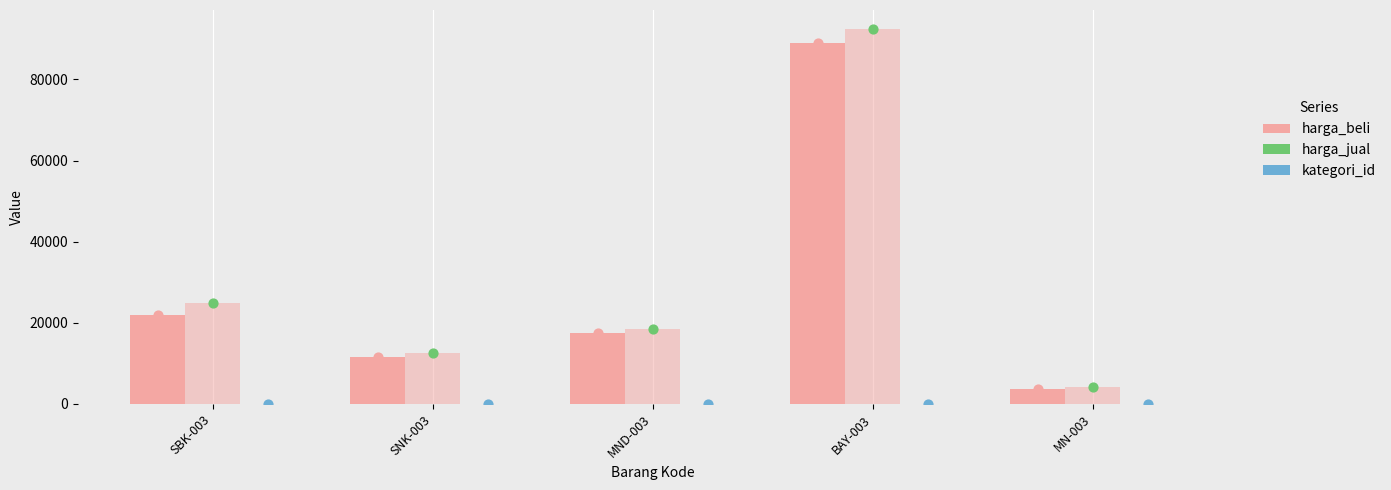

Which series has the largest total across all categories?

harga_jual